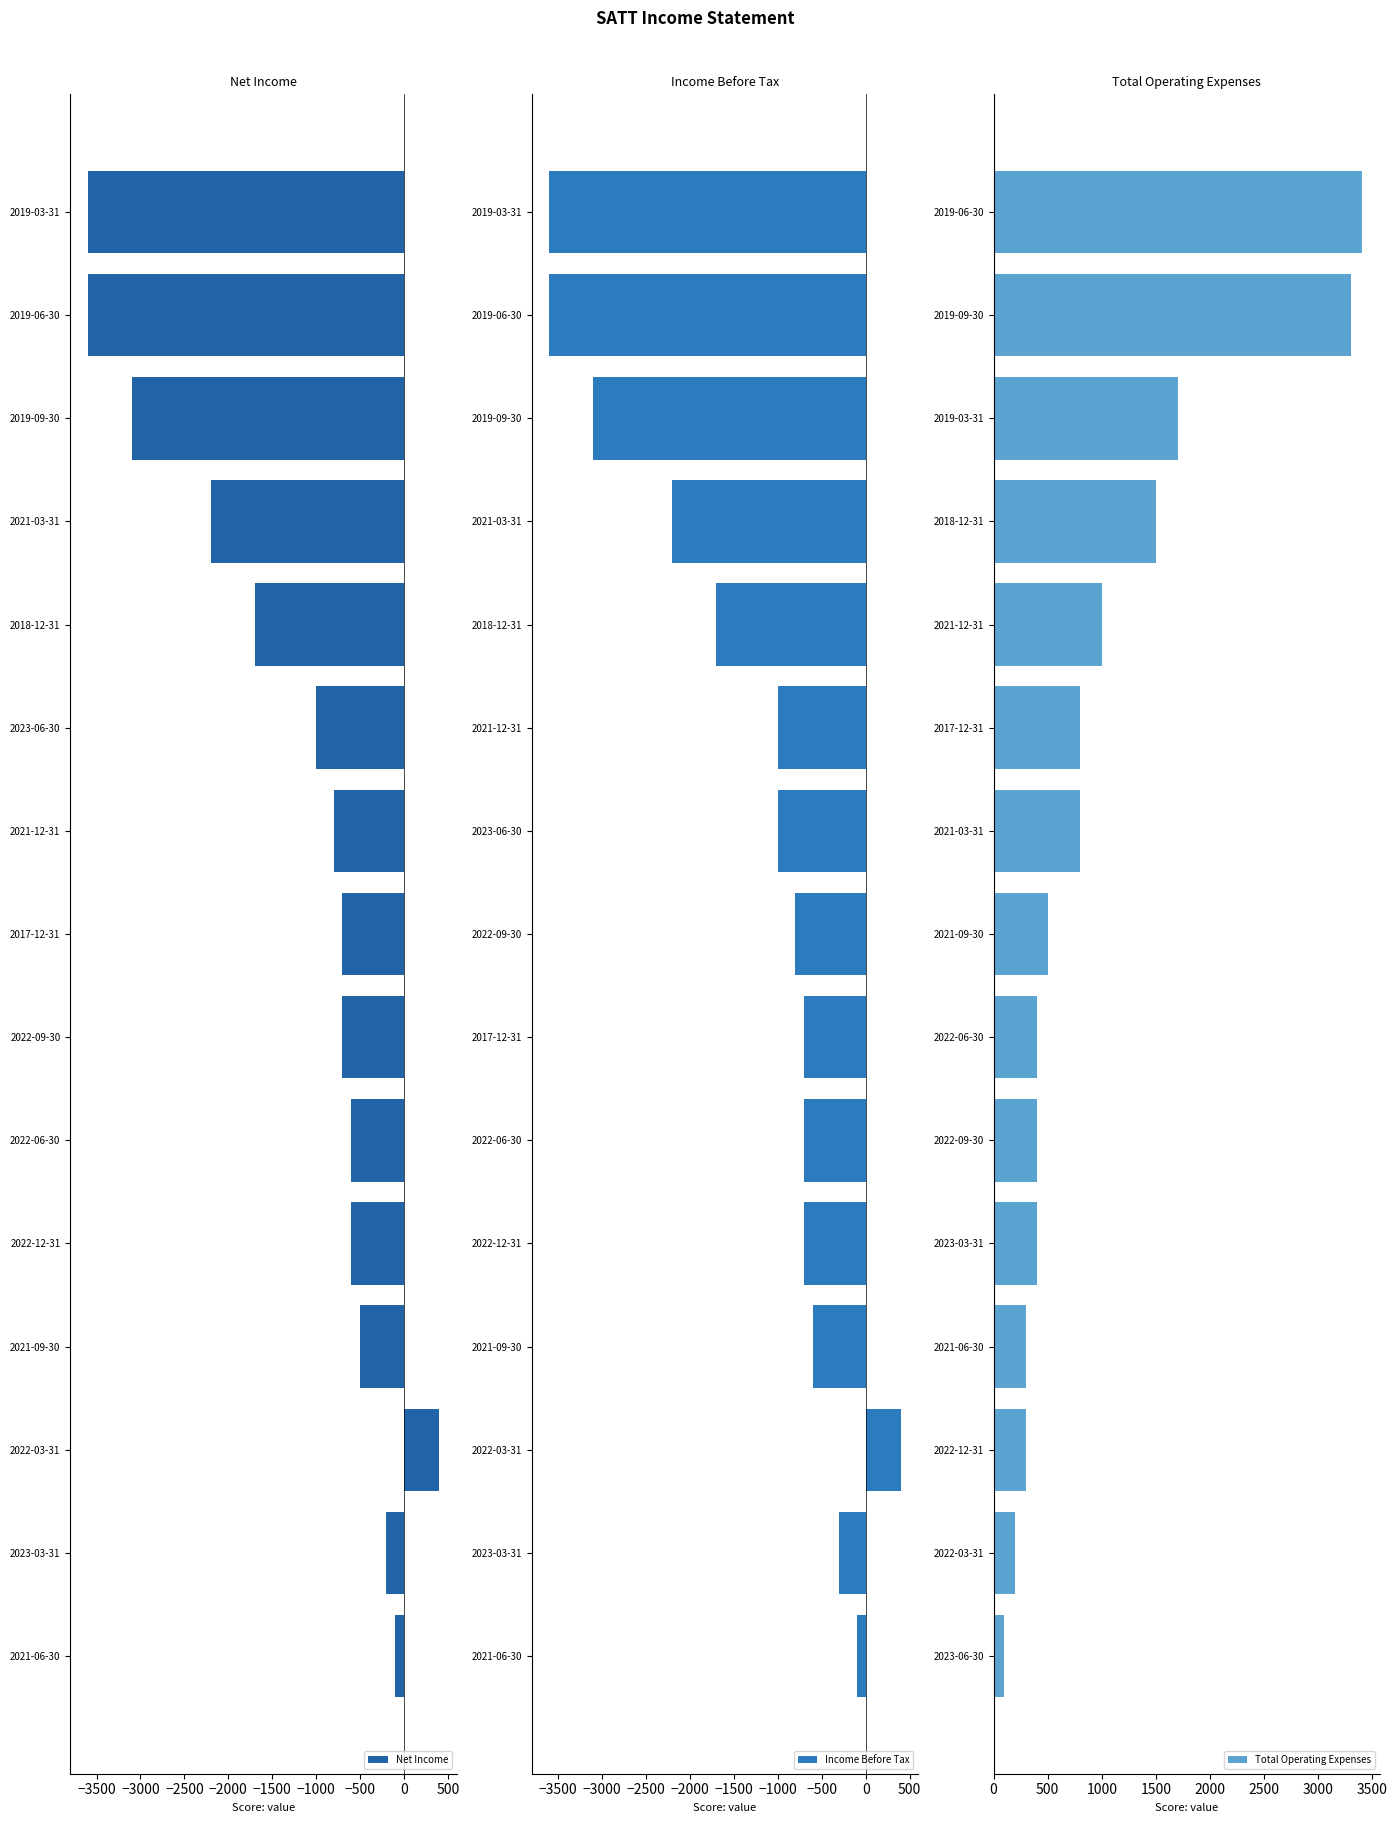

How many data points in Total Operating Expenses are above 500?

7